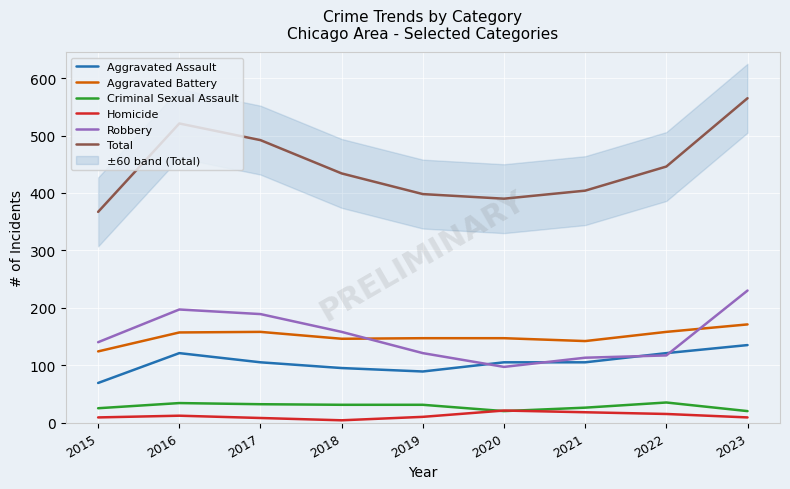

The Aggravated Battery series shows 223 at 2019. True or false?

False